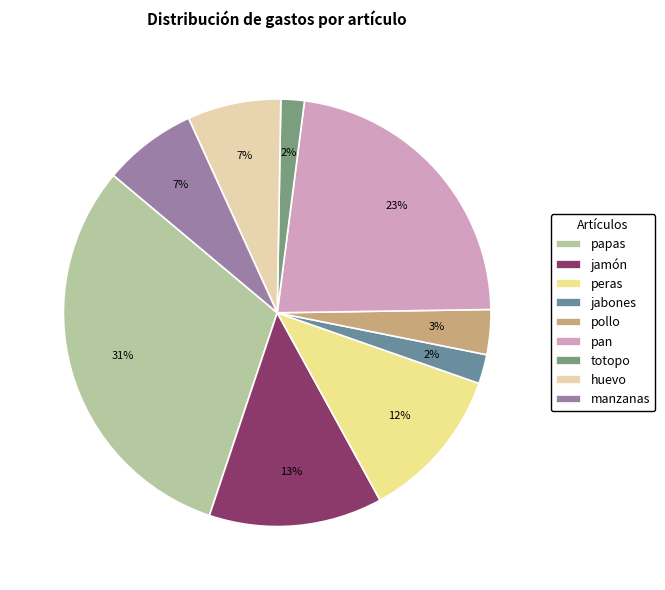

Is it true that manzanas is 1% of the pie?

False